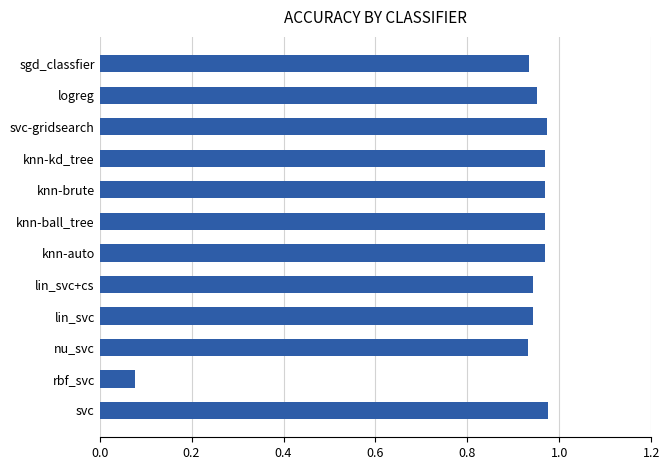

Are the bars horizontal?

Yes